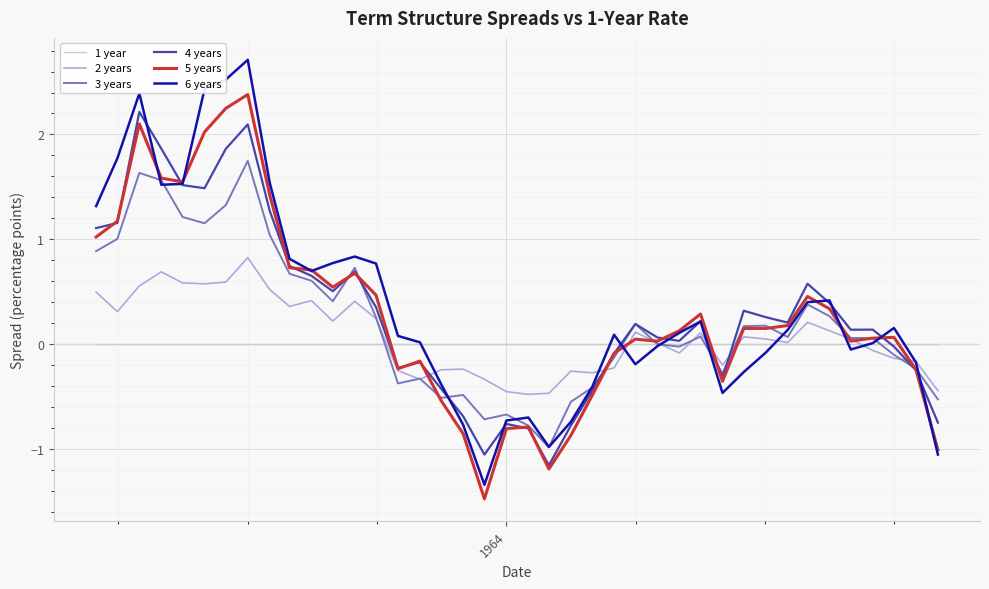

Which series has the widest spread of values?

6 years